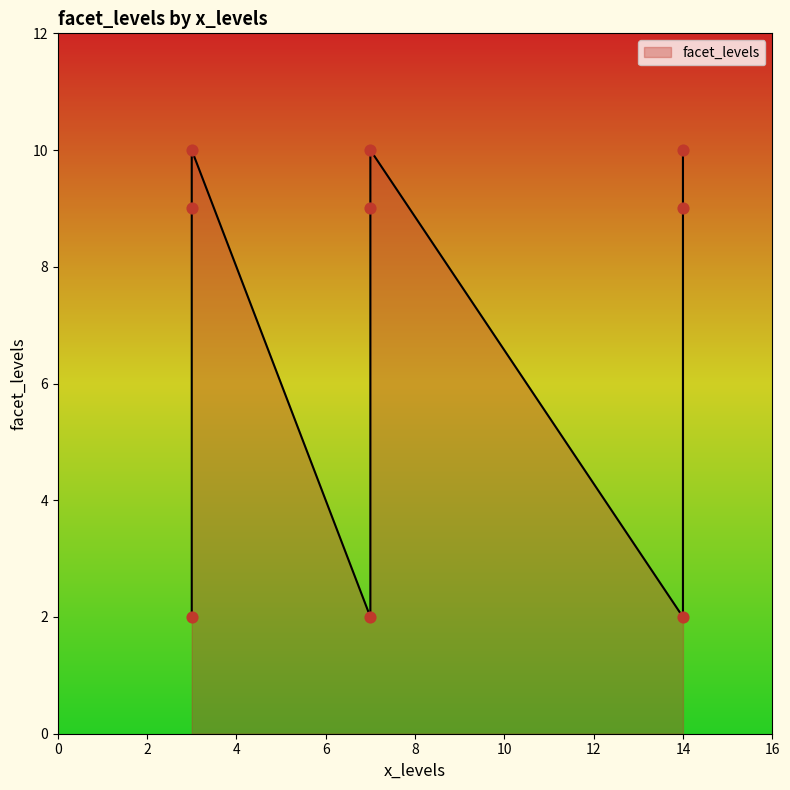

What is the change in value from 14 to 7?

+1